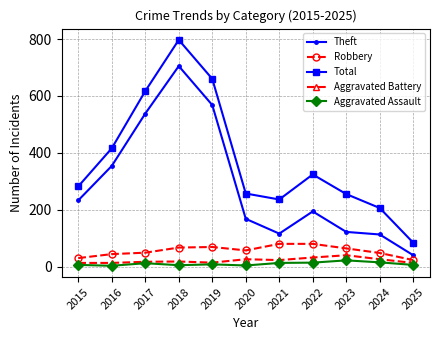

True or false: Total has a value of 236 at 2021.

True